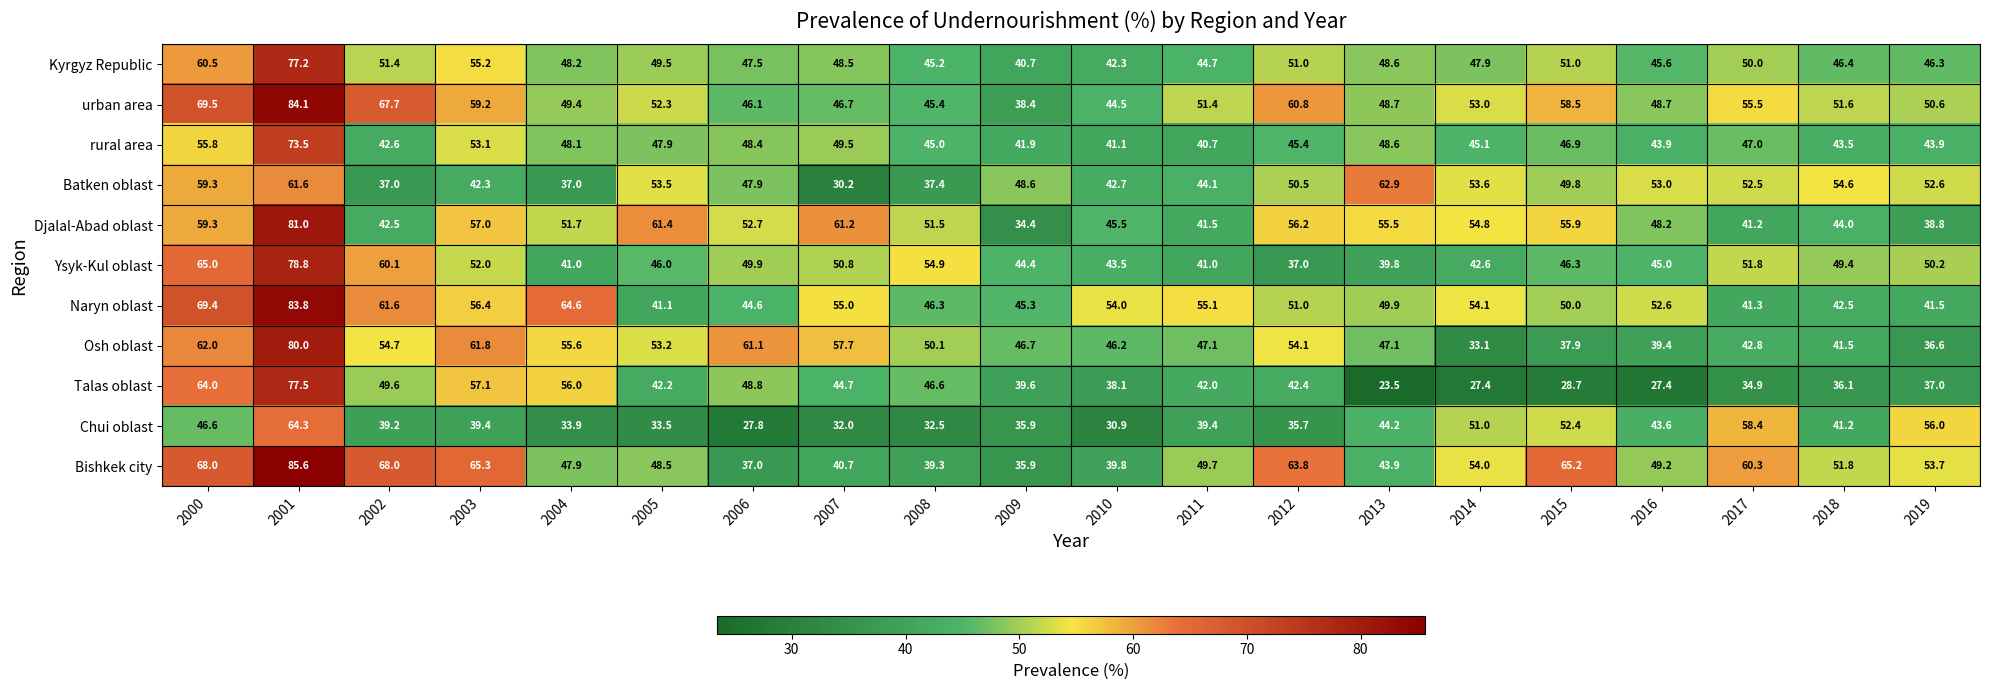

At 2003, list the series in order from largest to smallest.

Bishkek city, Osh oblast, urban area, Talas oblast, Djalal-Abad oblast, Naryn oblast, Kyrgyz Republic, rural area, Ysyk-Kul oblast, Batken oblast, Chui oblast